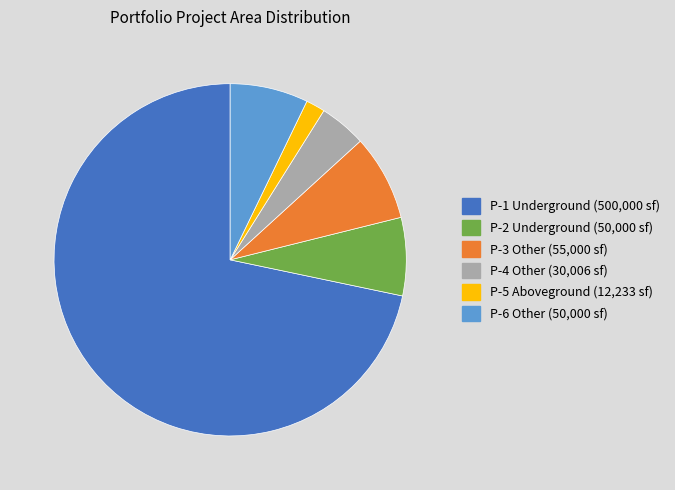

Is there a majority slice in this chart?

Yes